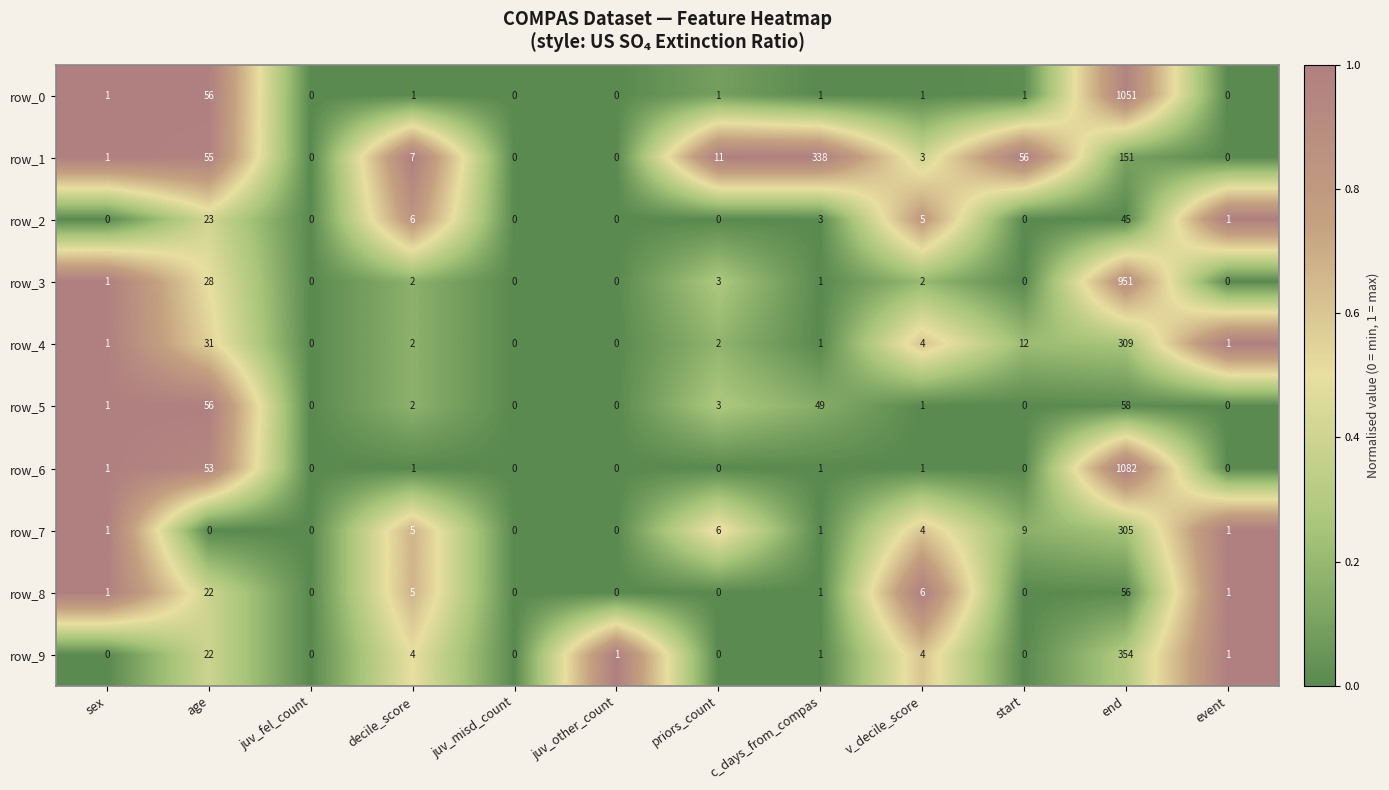

Which category has the highest value across all series?

end